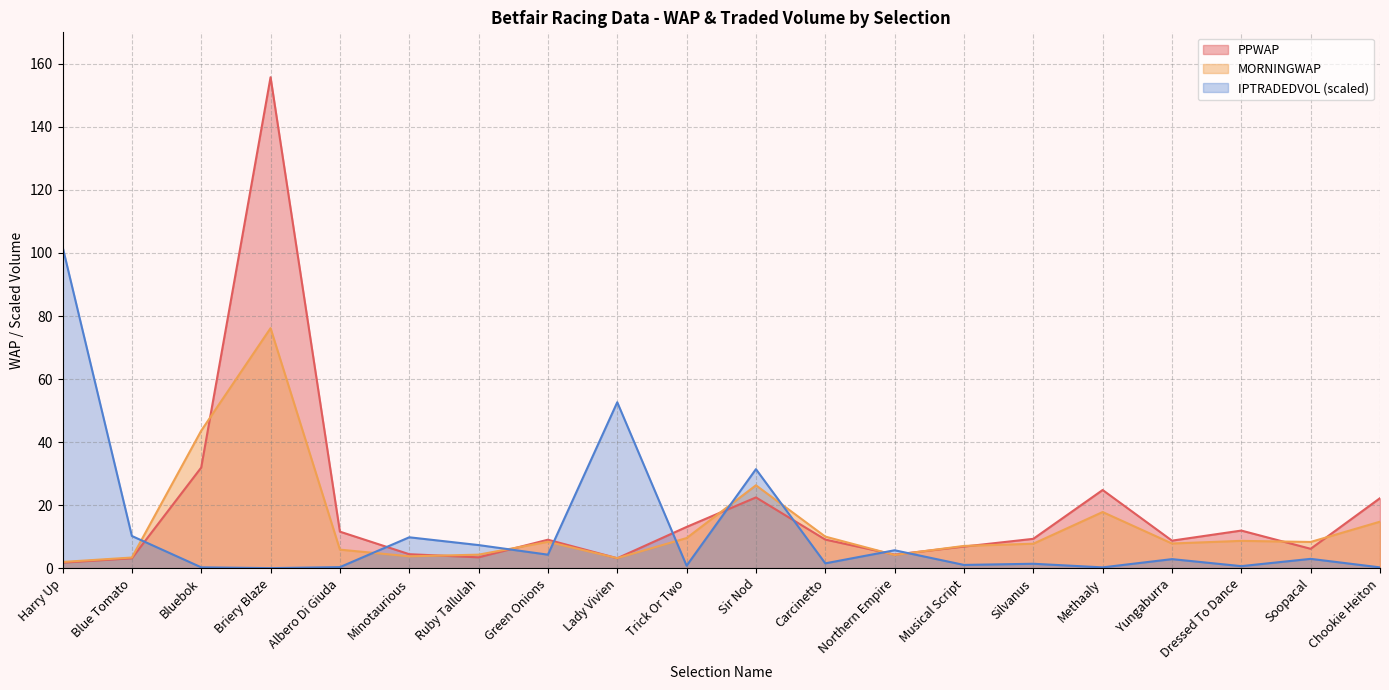

Reading left to right, transcribe all the data shown in this chart.

PPWAP: 1.8	3.1	31.9	155.8	11.6	4.4	3.4	9.0	3.2	13.1	22.4	9.1	4.3	6.9	9.3	24.8	8.7	11.9	6.1	22.2
MORNINGWAP: 2.0	3.4	43.6	76.1	5.9	3.8	4.3	8.4	3.2	9.6	26.3	10.0	4.2	7.1	7.8	17.8	7.8	8.7	8.3	14.7
IPTRADEDVOL: 102.0	10.2	0.3	0.0	0.3	9.8	7.3	4.3	52.6	0.8	31.4	1.5	5.7	1.0	1.4	0.3	2.9	0.6	3.0	0.3